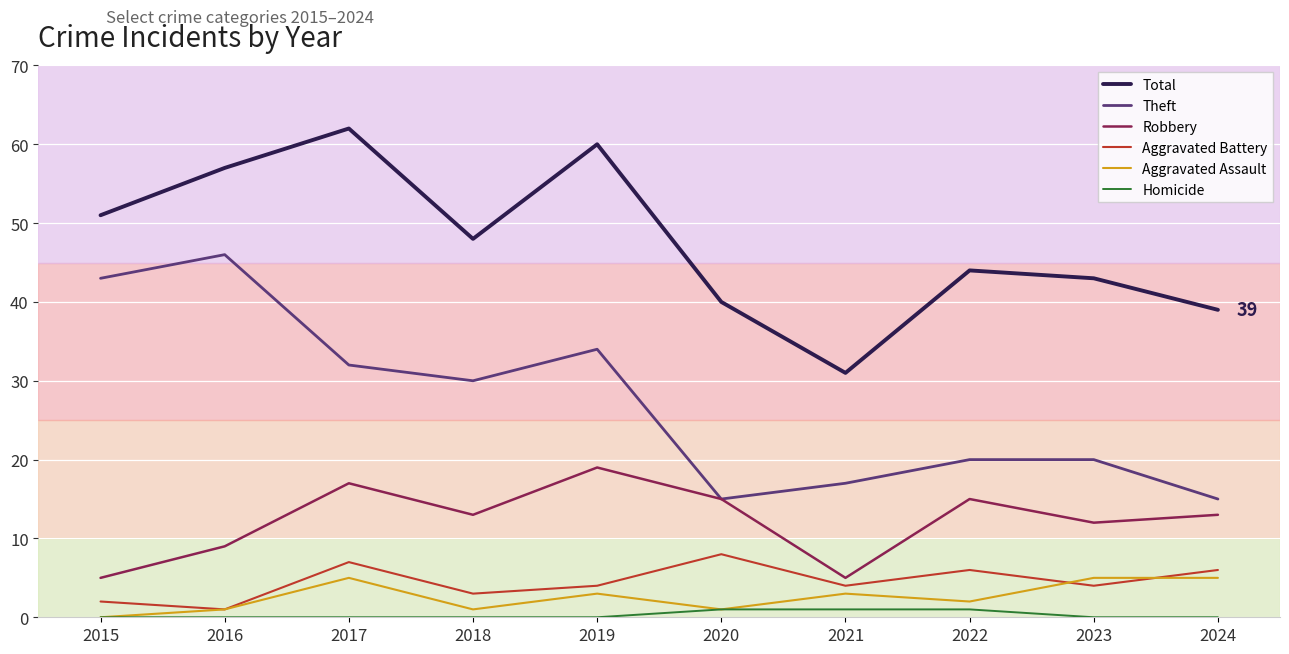

Does the chart display data point markers on the line(s)?

No